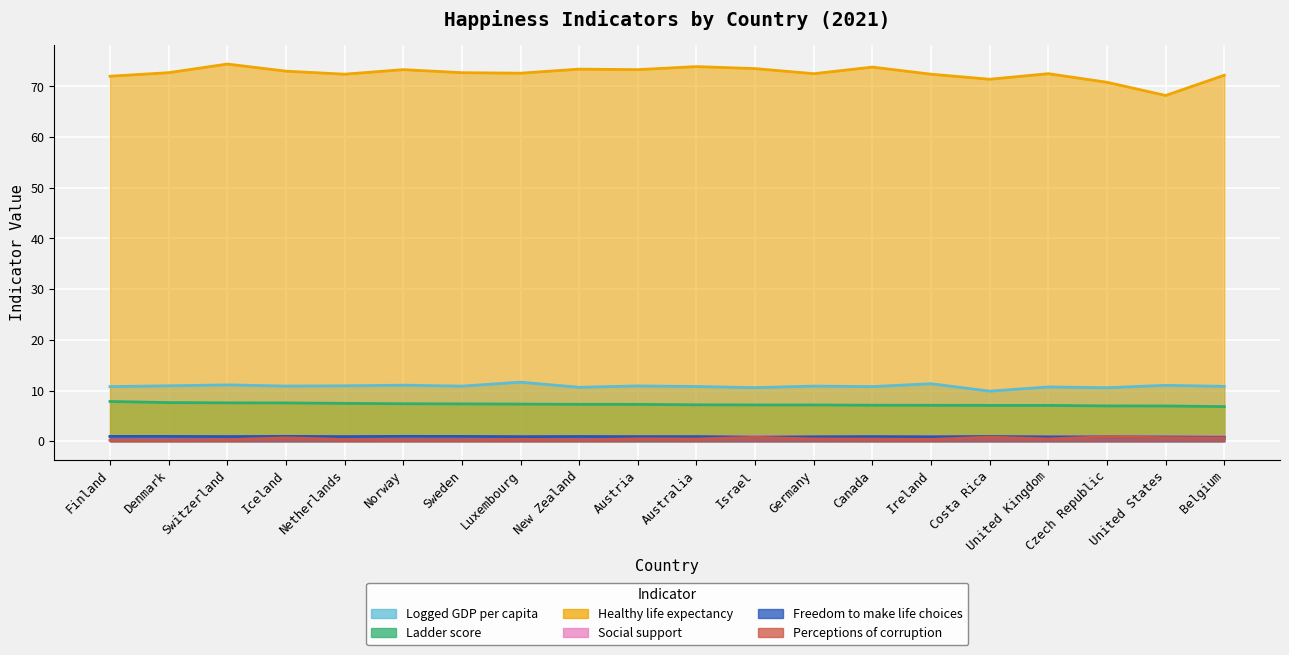

Where is the first local minimum for Perceptions of corruption?

Denmark